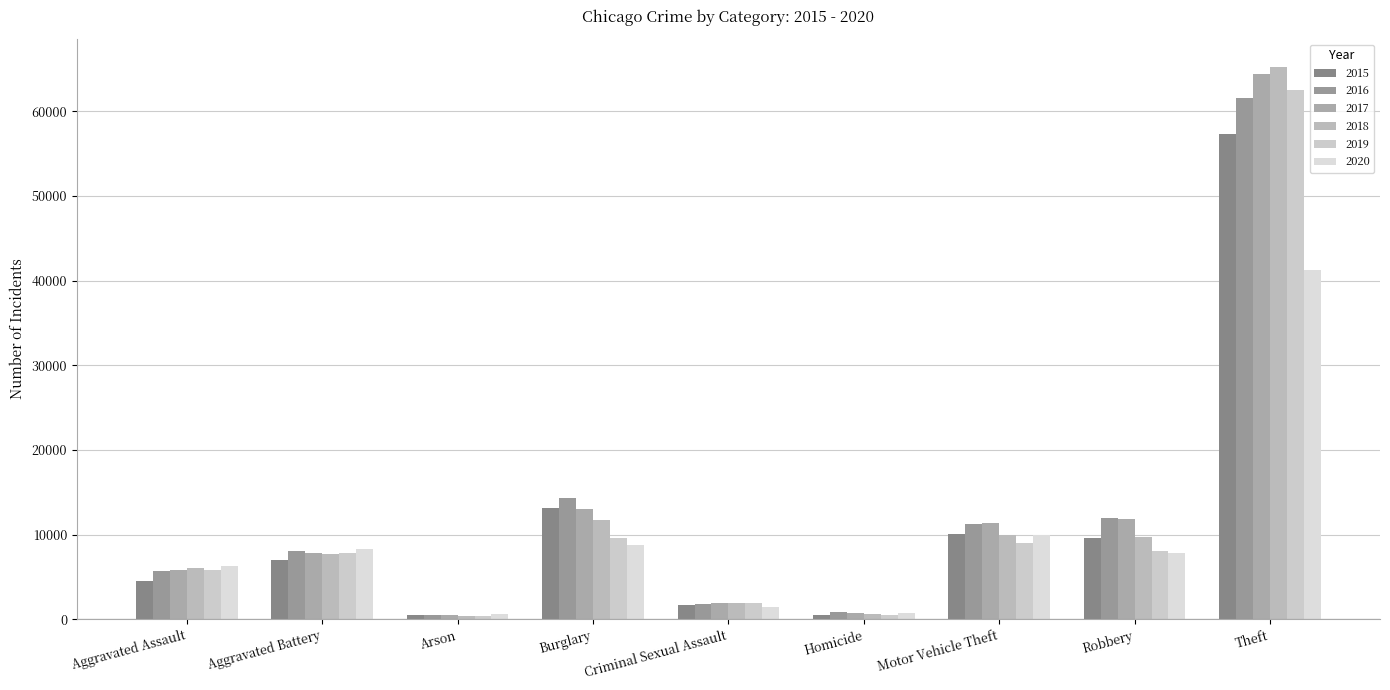

What is the approximate value of 2018 at Arson, to the nearest 10?

370